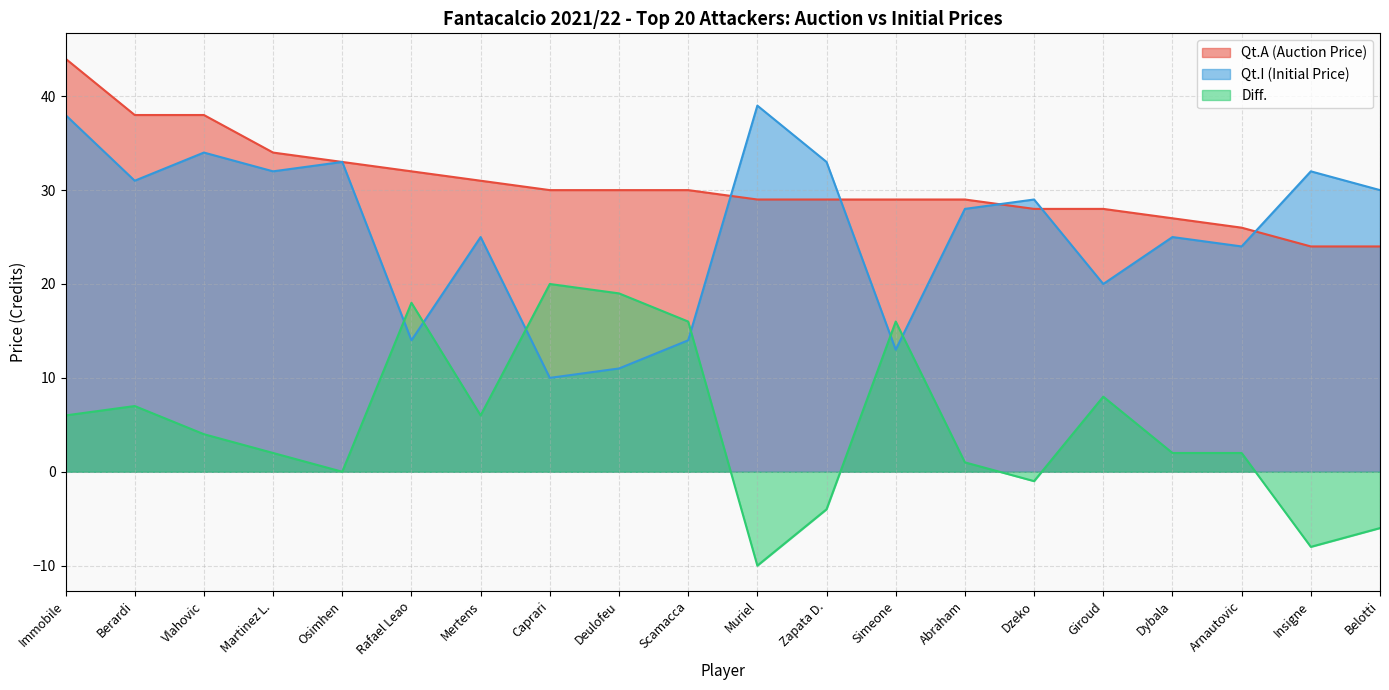

Which series has the largest total across all categories?

Qt.A (Auction Price)